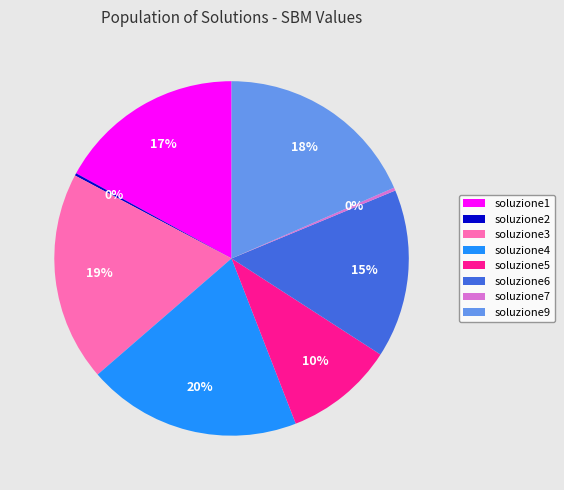

Does soluzione6 represent more than half of the total?

No